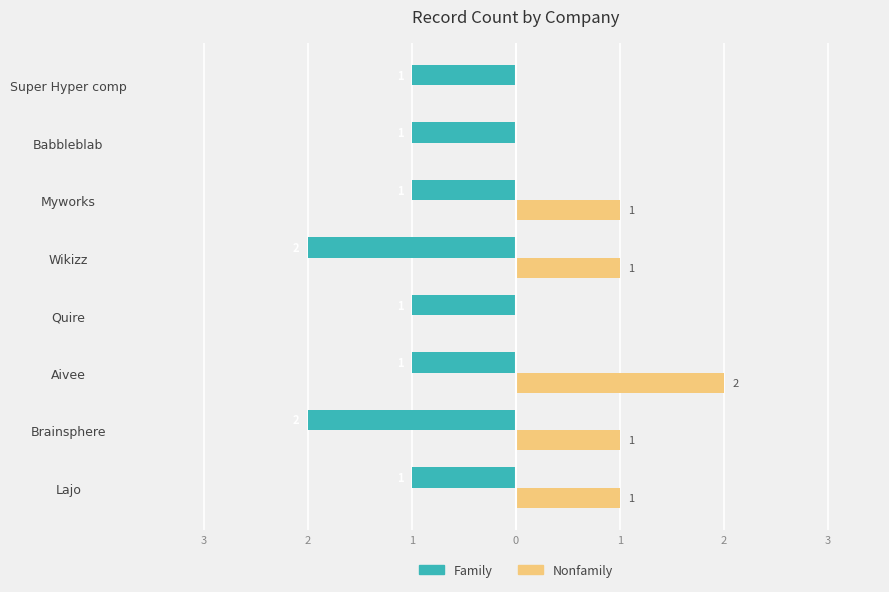

What are all the series names shown in the legend?

Family, Nonfamily